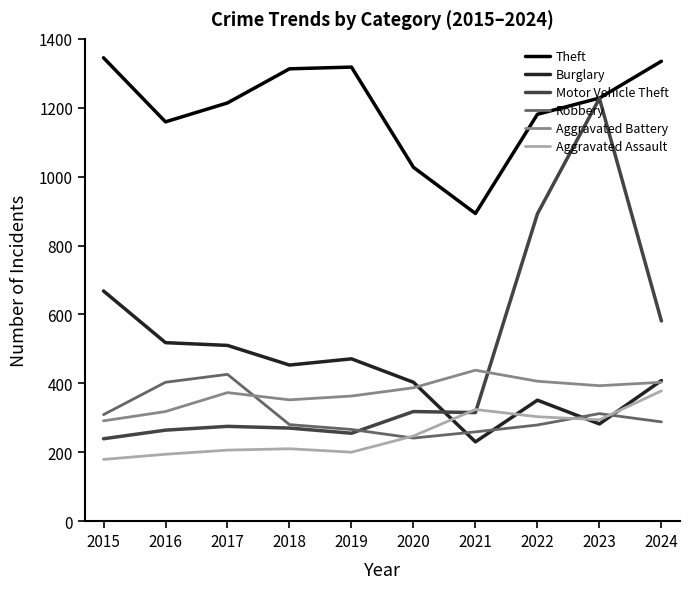

What is the maximum value for Burglary?

668